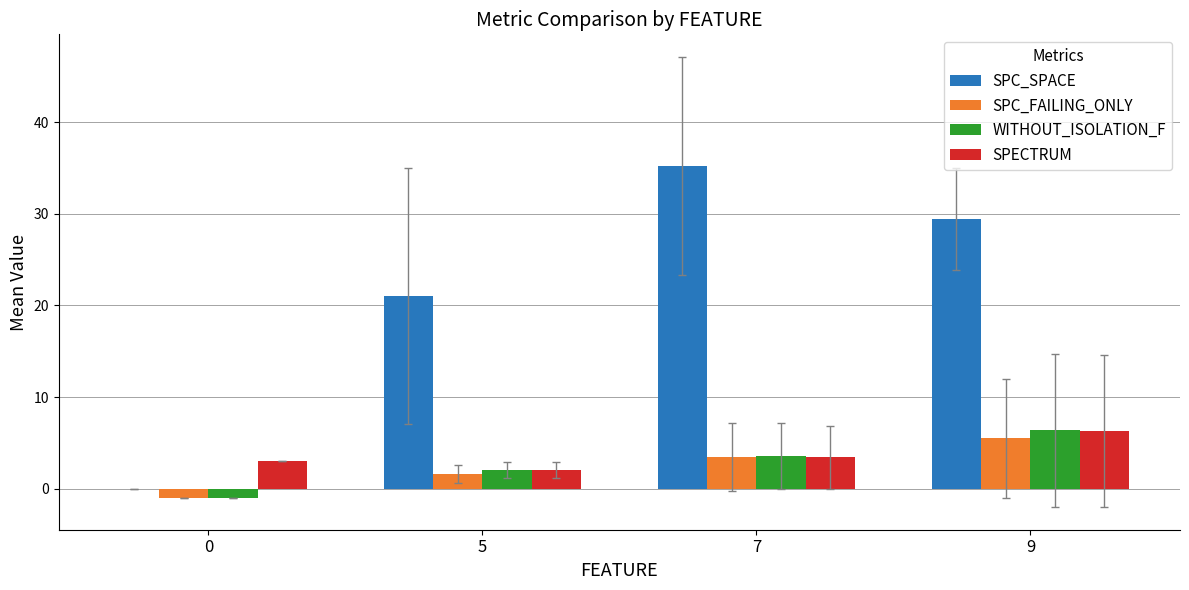

Reading left to right, extract all data points from this chart.

SPC_SPACE: 0=0.0	5=21.0	7=35.2	9=29.4
SPC_FAILING_ONLY: 0=-1.0	5=1.6	7=3.4	9=5.5
WITHOUT_ISOLATION_F: 0=-1.0	5=2.0	7=3.6	9=6.4
SPECTRUM: 0=3.0	5=2.0	7=3.4	9=6.3